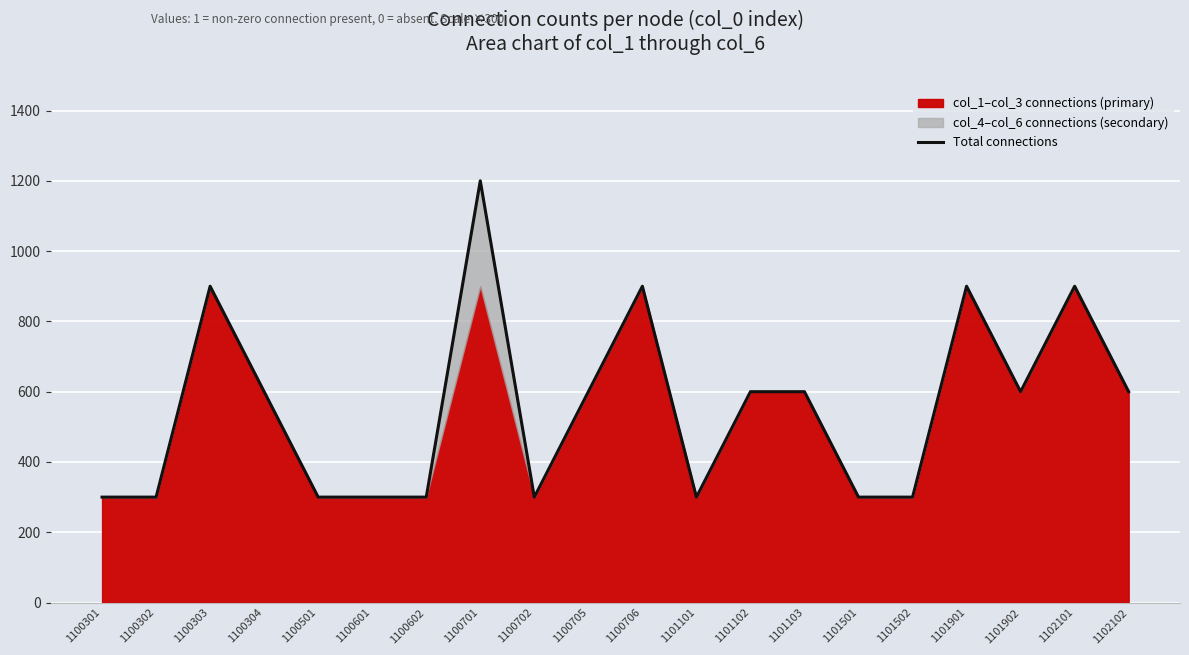

True or false: Total connections has a value of 367 at 1101902.

False